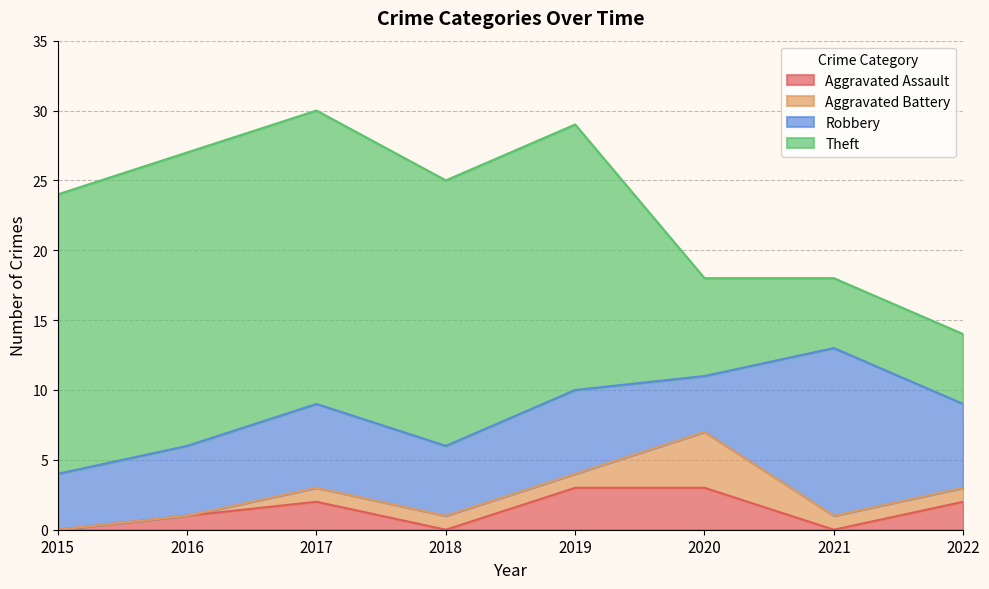

List the labels in order of Theft value, smallest first.

2021, 2022, 2020, 2018, 2019, 2015, 2016, 2017